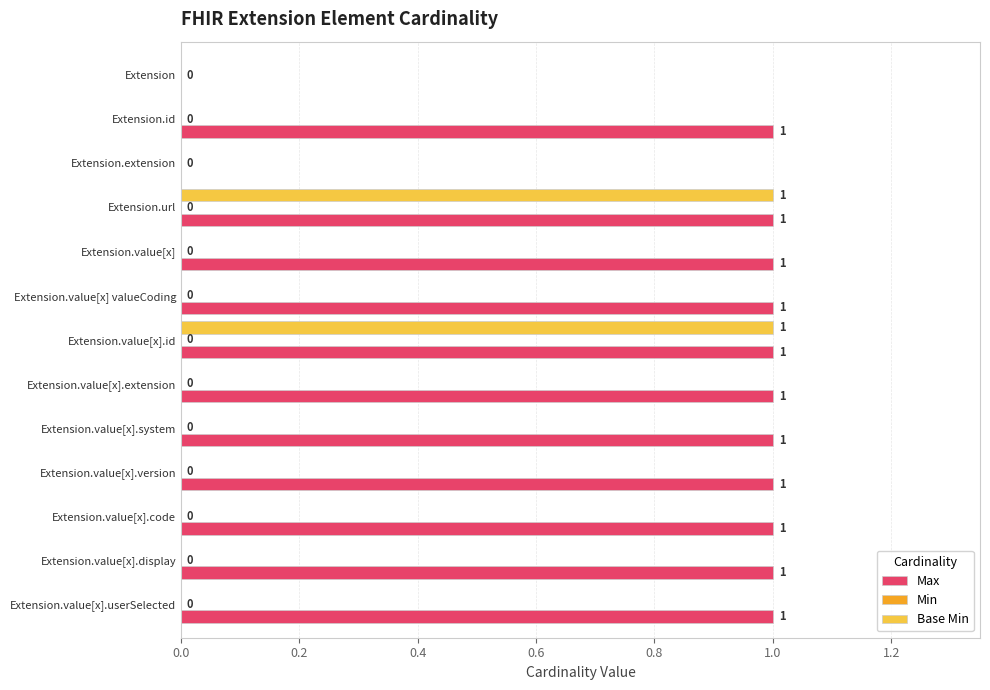

Is the value of Base Min at Extension.value[x].system greater than the value of Max at Extension.value[x] valueCoding?

No